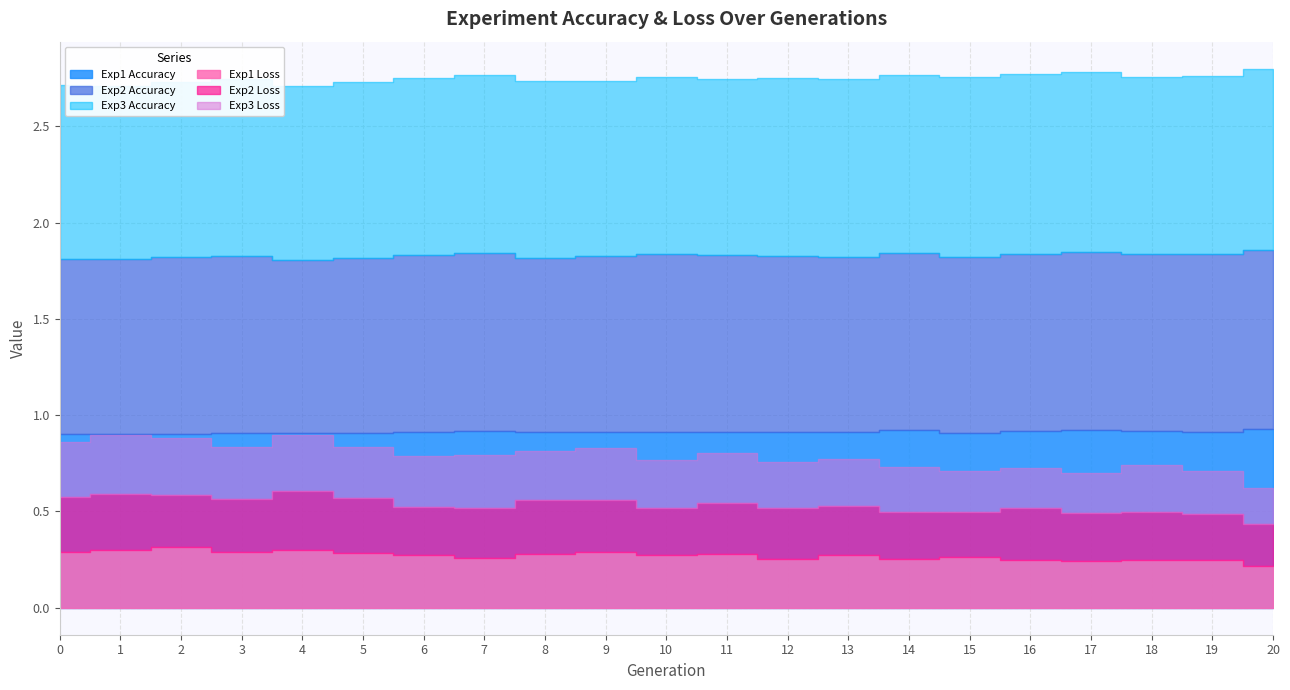

At which category does Exp2 Accuracy reach its first local peak?

2